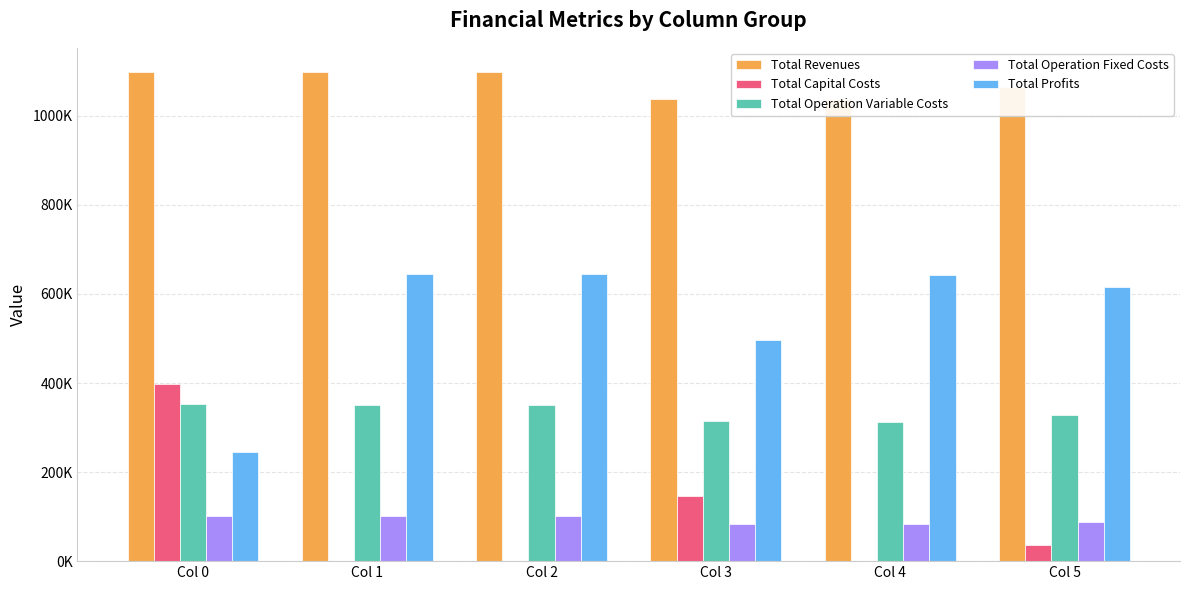

What is the value of the Total Profits bar at the 6th from the left?

615075.1